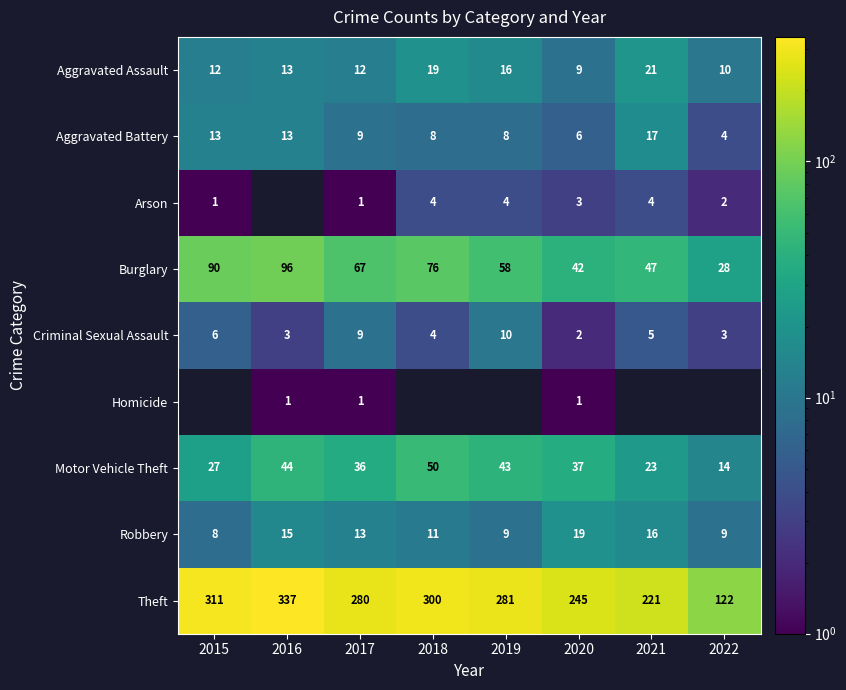

Is the value of Arson at 2019 greater than the value of Motor Vehicle Theft at 2015?

No